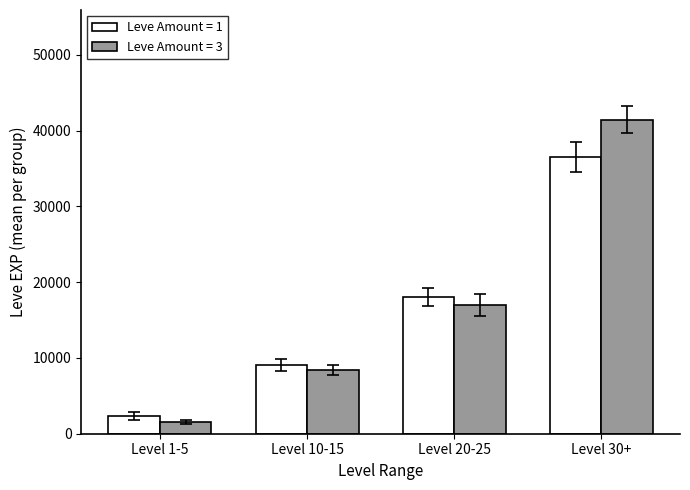

What is the difference between the highest and lowest values at Level 30+?

4917.5